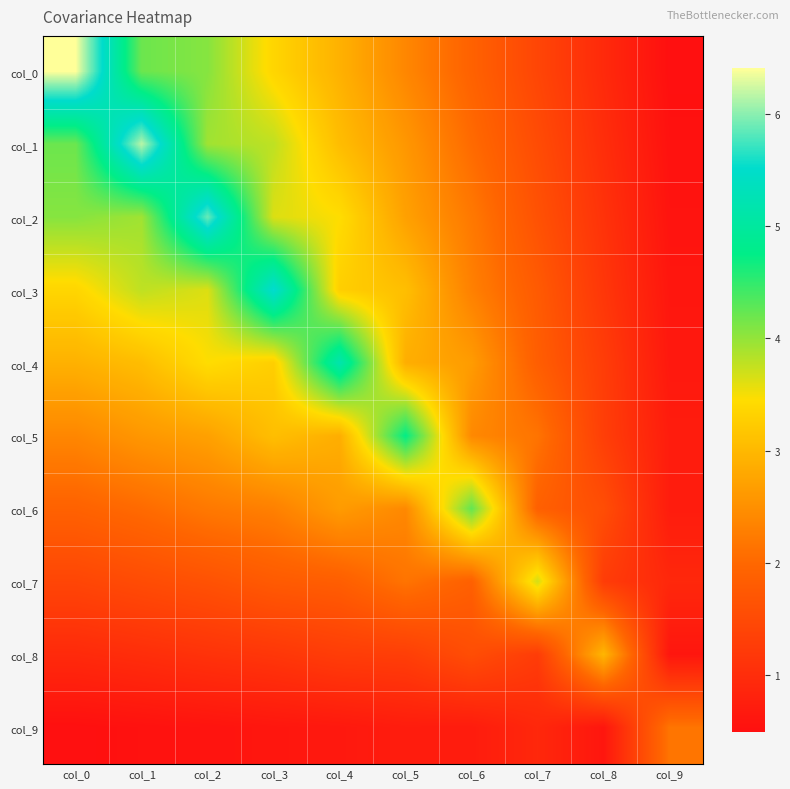

Reading left to right, extract all data points from this chart.

col_0: col_0=6.4	col_1=4.2	col_2=4.1	col_3=3.4	col_4=2.9	col_5=2.4	col_6=1.9	col_7=1.4	col_8=0.9	col_9=0.5
col_1: col_0=4.2	col_1=6.2	col_2=3.9	col_3=3.8	col_4=3.1	col_5=2.6	col_6=2.0	col_7=1.5	col_8=1.0	col_9=0.5
col_2: col_0=4.1	col_1=3.9	col_2=5.9	col_3=3.6	col_4=3.5	col_5=2.7	col_6=2.2	col_7=1.6	col_8=1.1	col_9=0.6
col_3: col_0=3.4	col_1=3.8	col_2=3.6	col_3=5.6	col_4=3.3	col_5=3.1	col_6=2.3	col_7=1.8	col_8=1.2	col_9=0.6
col_4: col_0=2.9	col_1=3.1	col_2=3.5	col_3=3.3	col_4=5.2	col_5=2.9	col_6=2.6	col_7=1.8	col_8=1.3	col_9=0.6
col_5: col_0=2.4	col_1=2.6	col_2=2.7	col_3=3.1	col_4=2.9	col_5=4.7	col_6=2.4	col_7=2.1	col_8=1.3	col_9=0.7
col_6: col_0=1.9	col_1=2.0	col_2=2.2	col_3=2.3	col_4=2.6	col_5=2.4	col_6=4.2	col_7=1.9	col_8=1.6	col_9=0.7
col_7: col_0=1.4	col_1=1.5	col_2=1.6	col_3=1.8	col_4=1.8	col_5=2.1	col_6=1.9	col_7=3.7	col_8=1.3	col_9=0.9
col_8: col_0=0.9	col_1=1.0	col_2=1.1	col_3=1.2	col_4=1.3	col_5=1.3	col_6=1.6	col_7=1.3	col_8=3.0	col_9=0.6
col_9: col_0=0.5	col_1=0.5	col_2=0.6	col_3=0.6	col_4=0.6	col_5=0.7	col_6=0.7	col_7=0.9	col_8=0.6	col_9=2.2